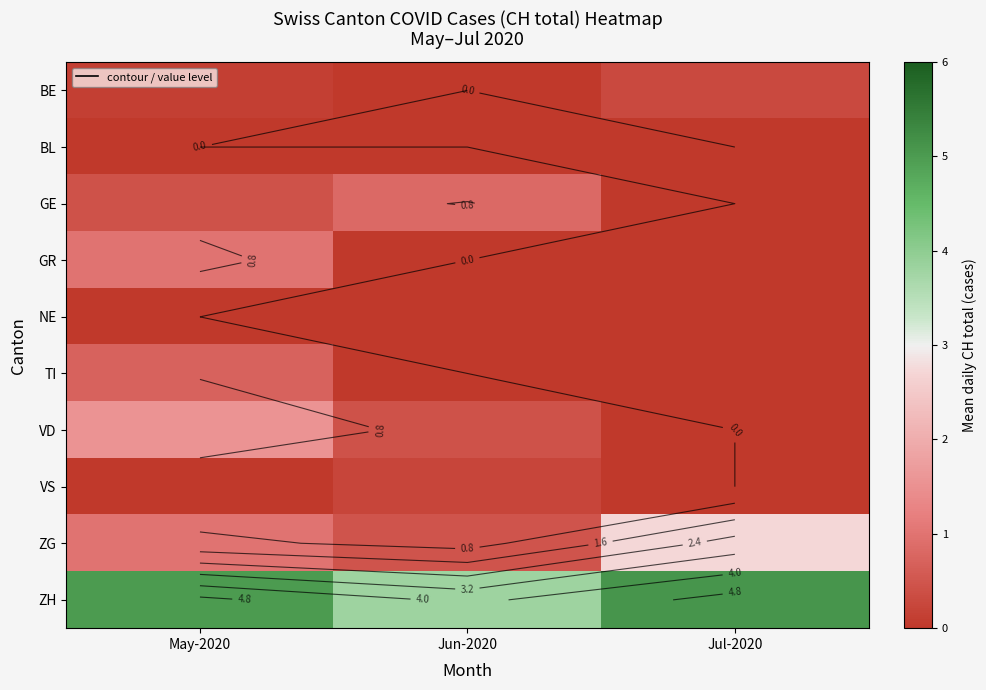

The ZH series shows 7.3 at May-2020. True or false?

False